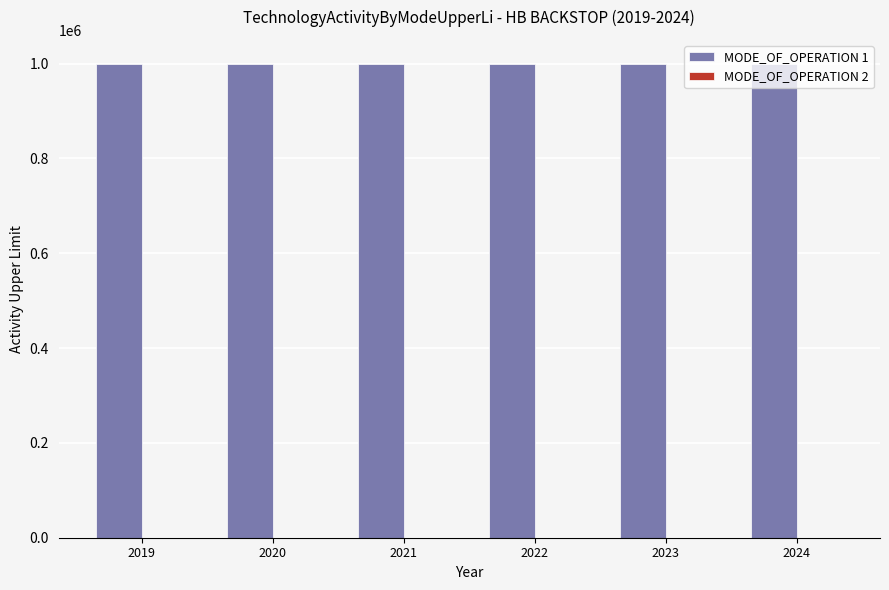

List the series in order of their overall mean, lowest first.

MODE_OF_OPERATION 2, MODE_OF_OPERATION 1